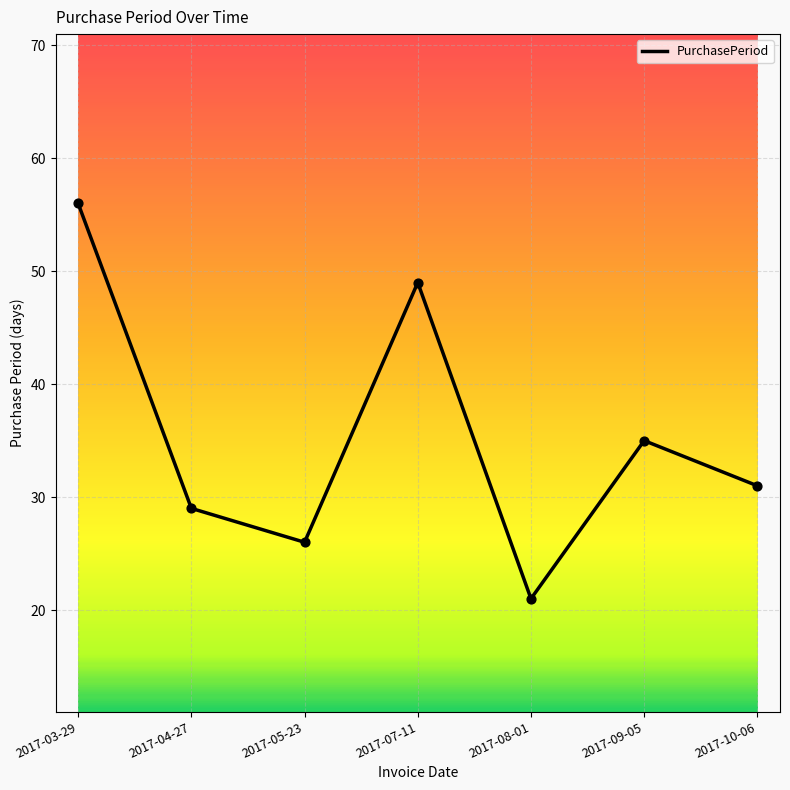

Approximately how many times larger is the value at 2017-08-01 compared to 2017-09-05?

0.6